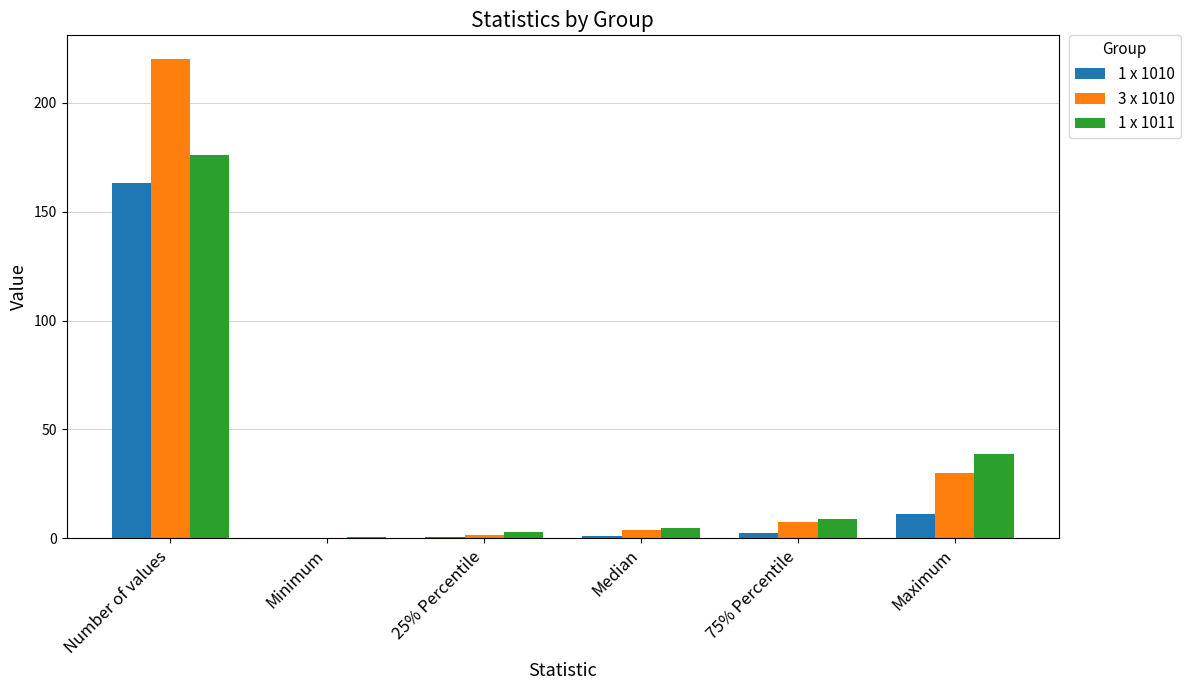

What are all the series names shown in the legend?

1 x 1010, 3 x 1010, 1 x 1011